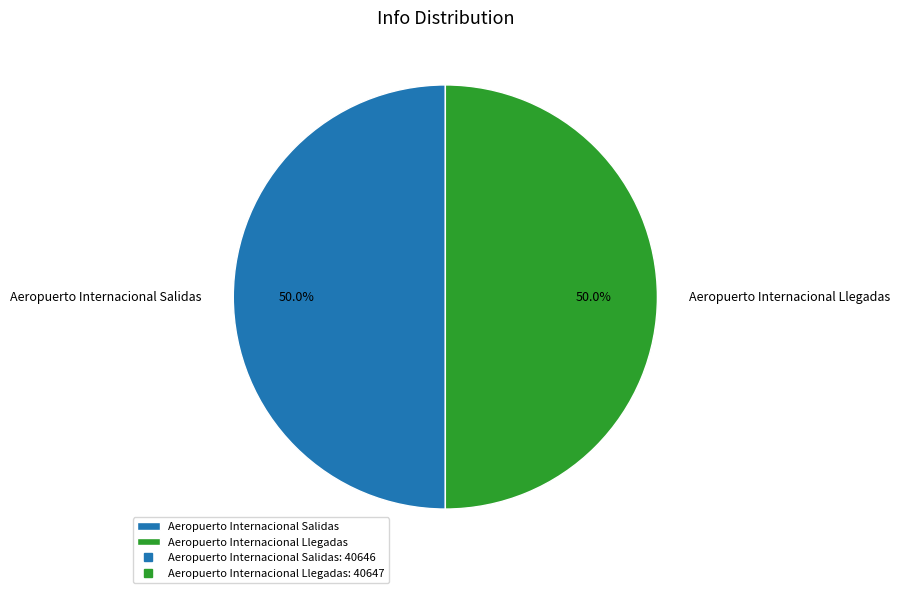

The Aeropuerto Internacional Salidas slice represents 37% of the pie. True or false?

False